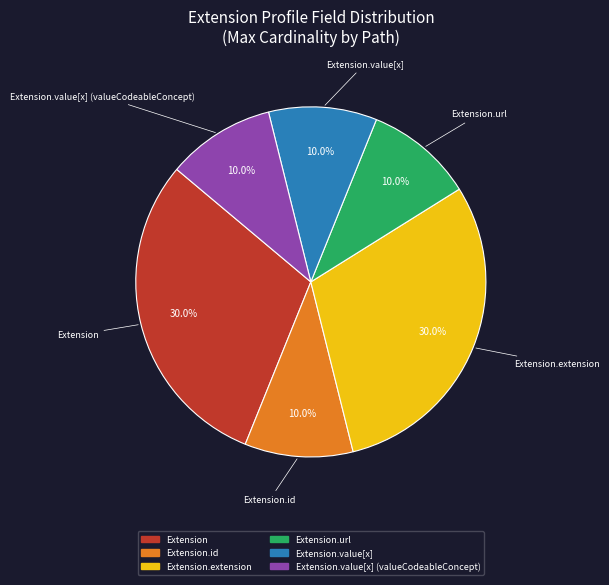

Does any single category account for the majority?

No